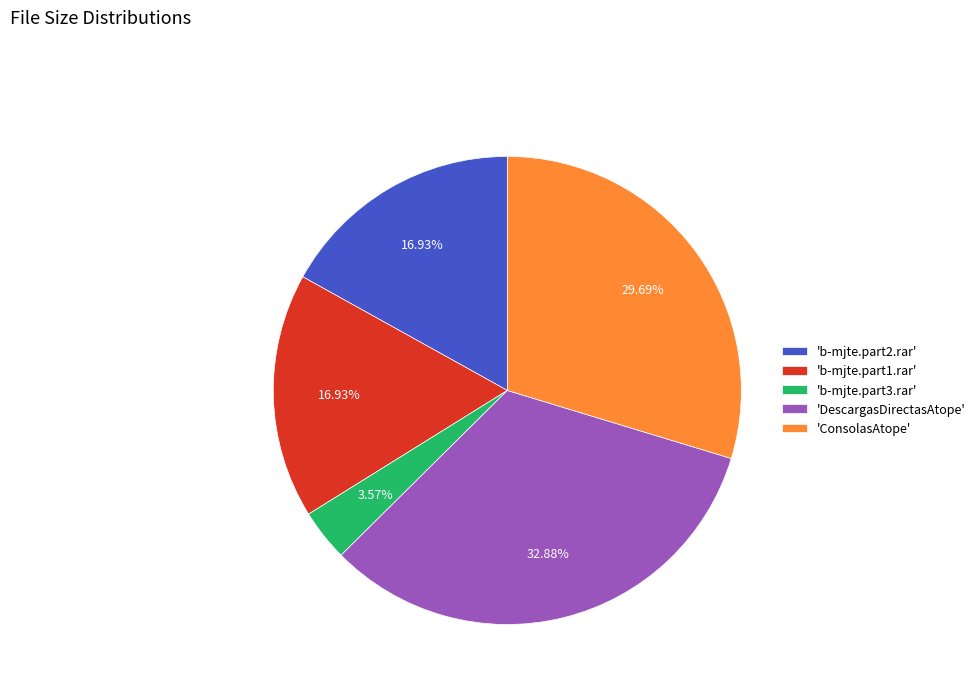

To the nearest percent, what is the average slice percentage?

20%